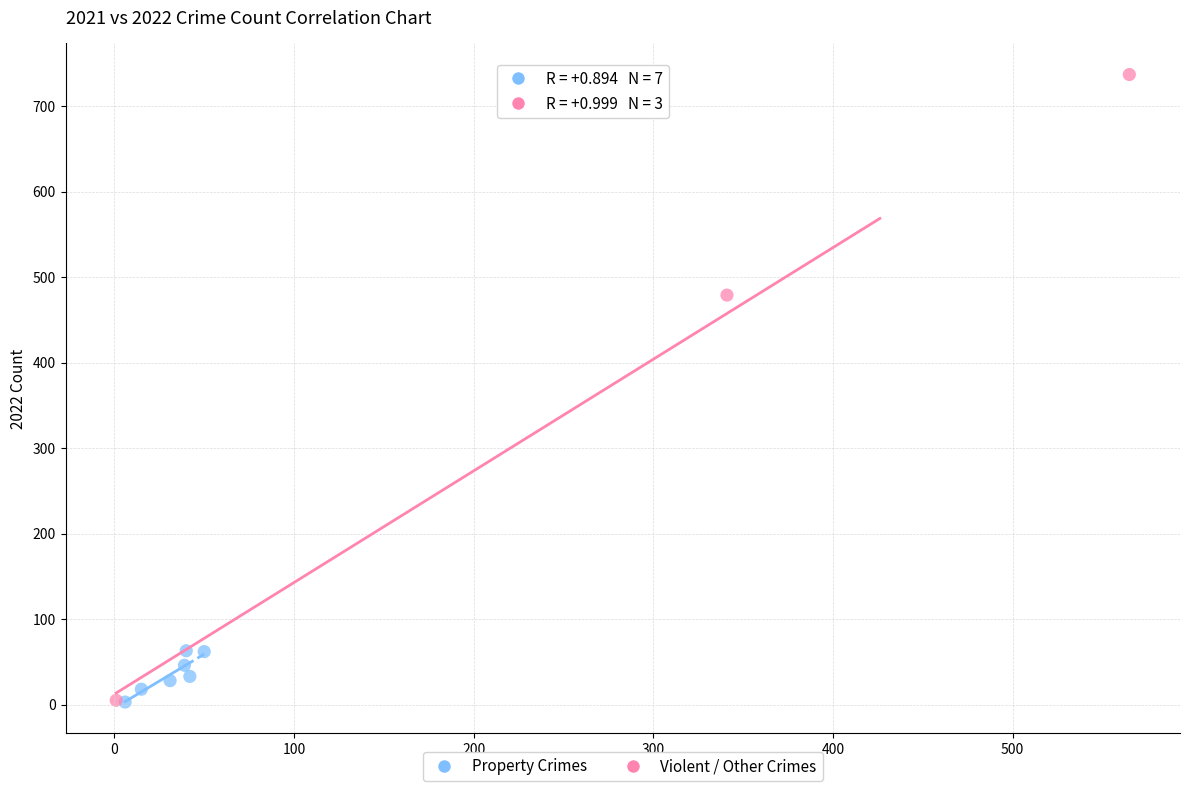

Which series reaches the maximum Y coordinate?

Violent / Other Crimes